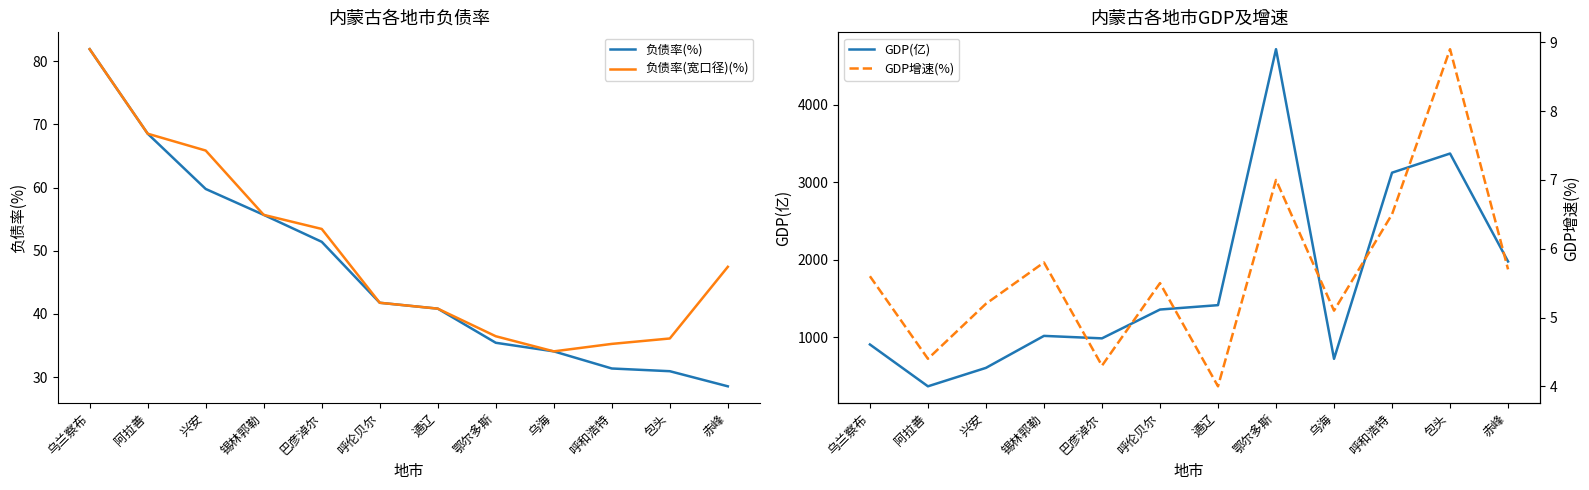

Is the value of 负债率(%) at 锡林郭勒 greater than the value of 负债率(宽口径)(%) at 包头?

Yes